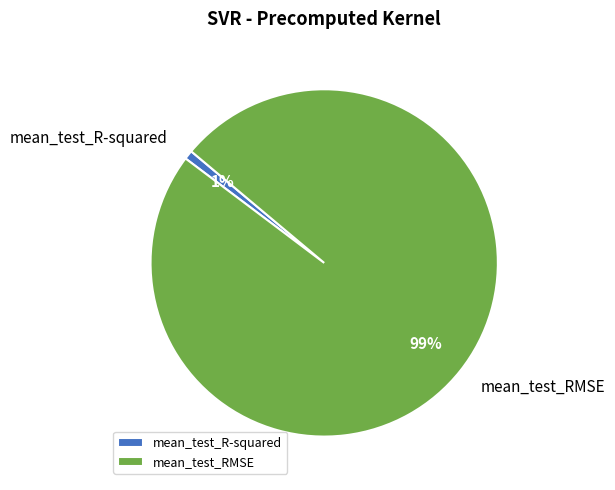

To the nearest percent, what is the average slice percentage?

50%